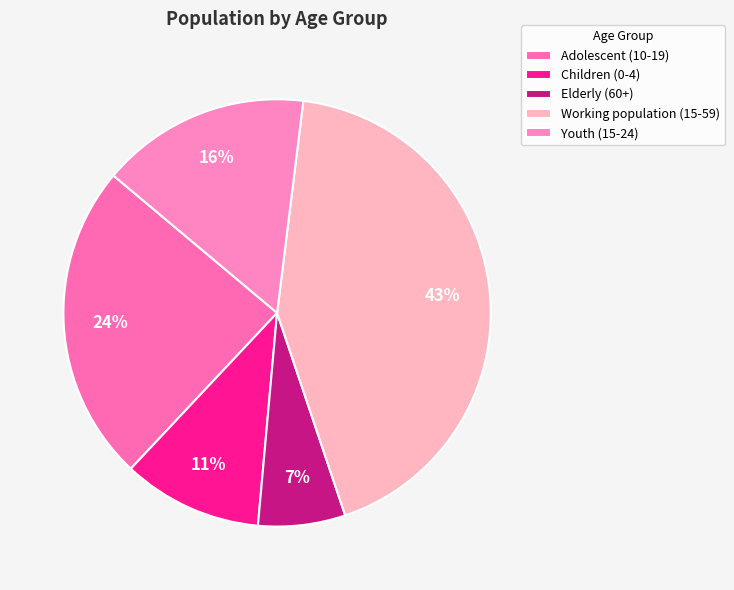

Which category has the smallest portion of the pie?

Elderly (60+)